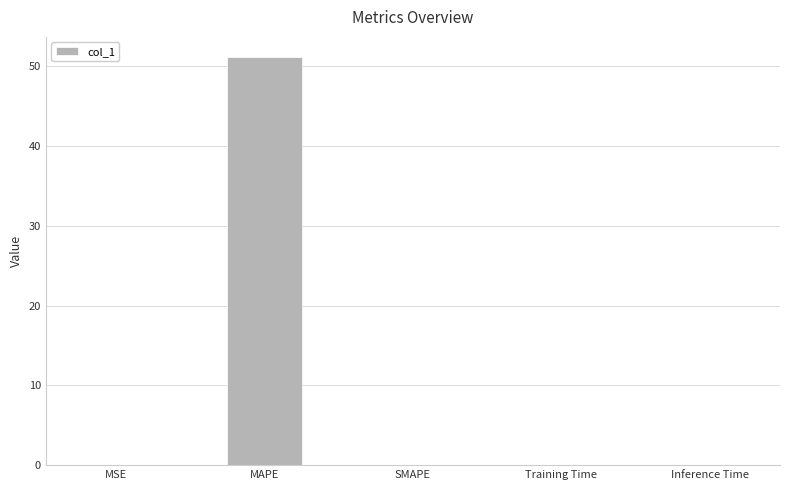

The chart shows a value of -16.9 at SMAPE. True or false?

False